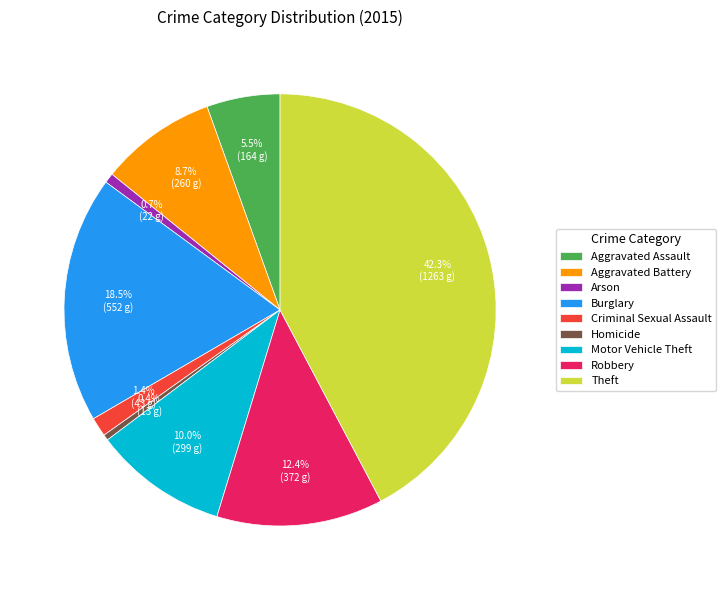

To the nearest percent, what is the average slice percentage?

11%